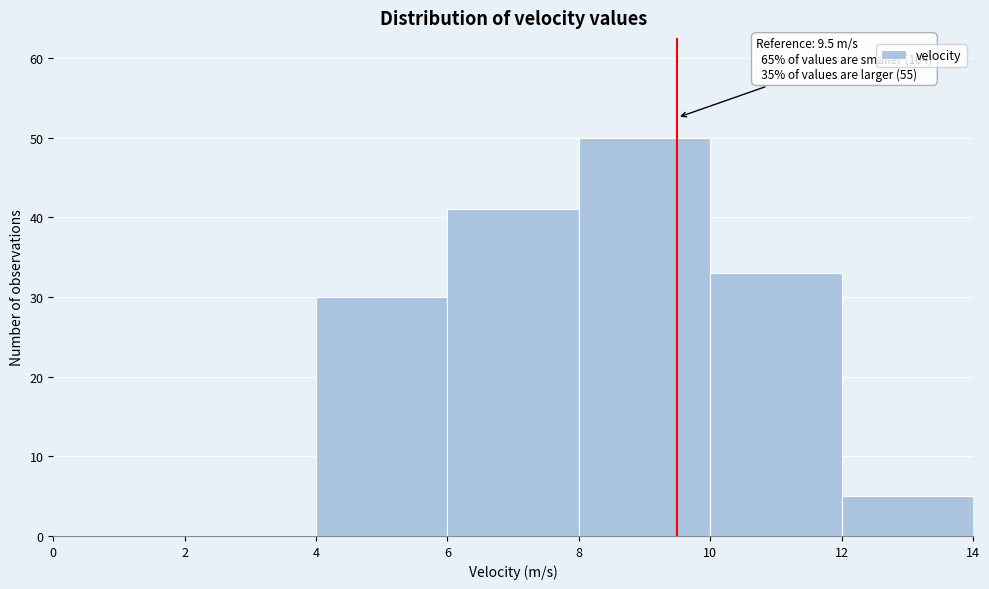

Over which range of the x-axis is the bar tallest?

8 to 10